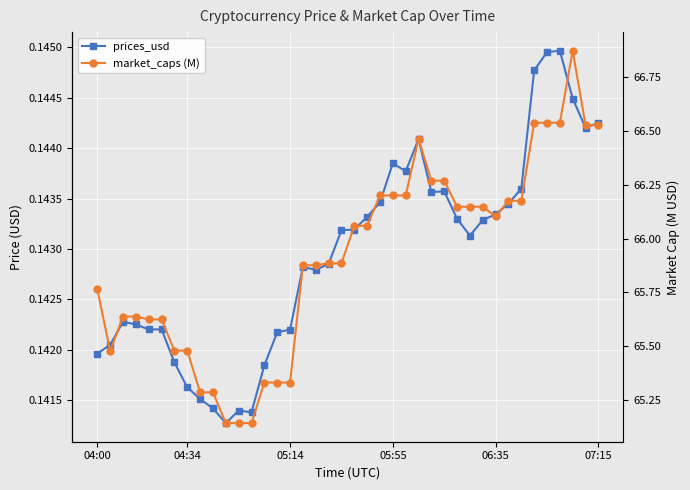

What is the value of the market_caps (M) point at the 13th from the left?

65.1